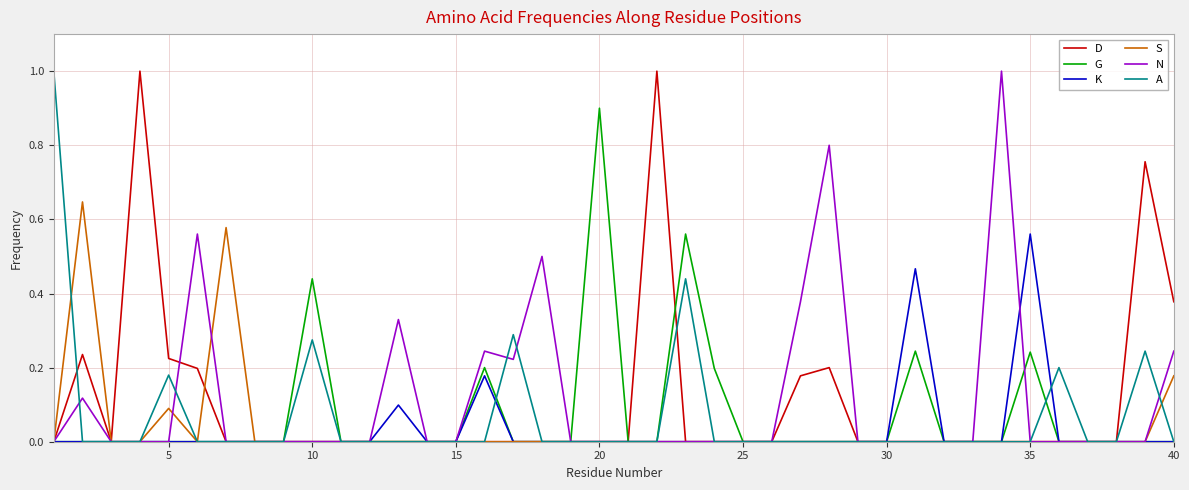

Count the number of categories in the chart.

40